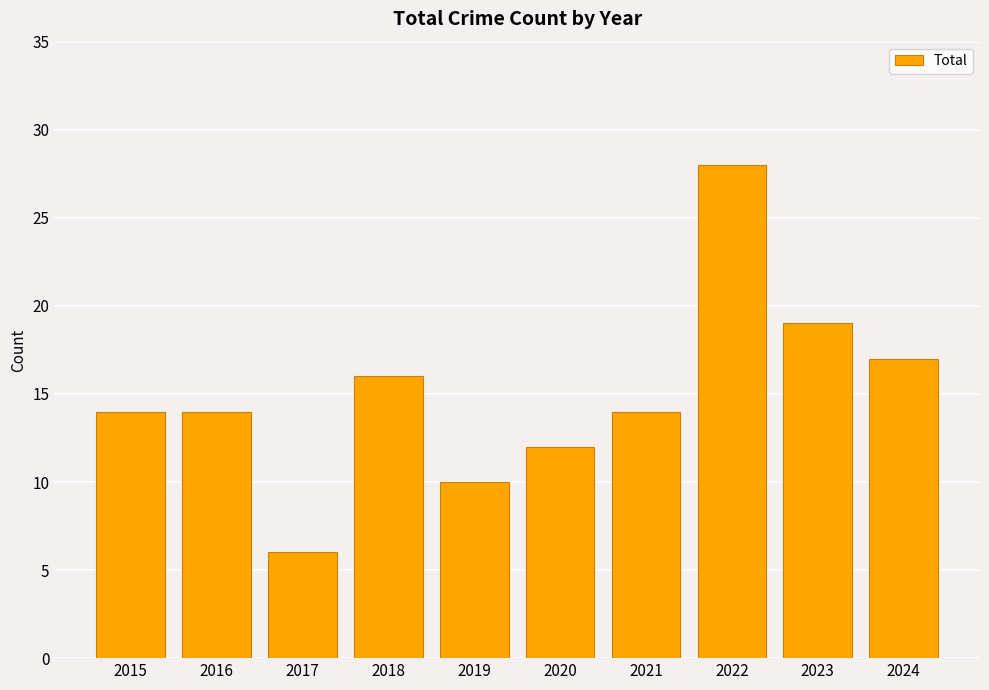

True or false: the data shows 16 at 2018.

True